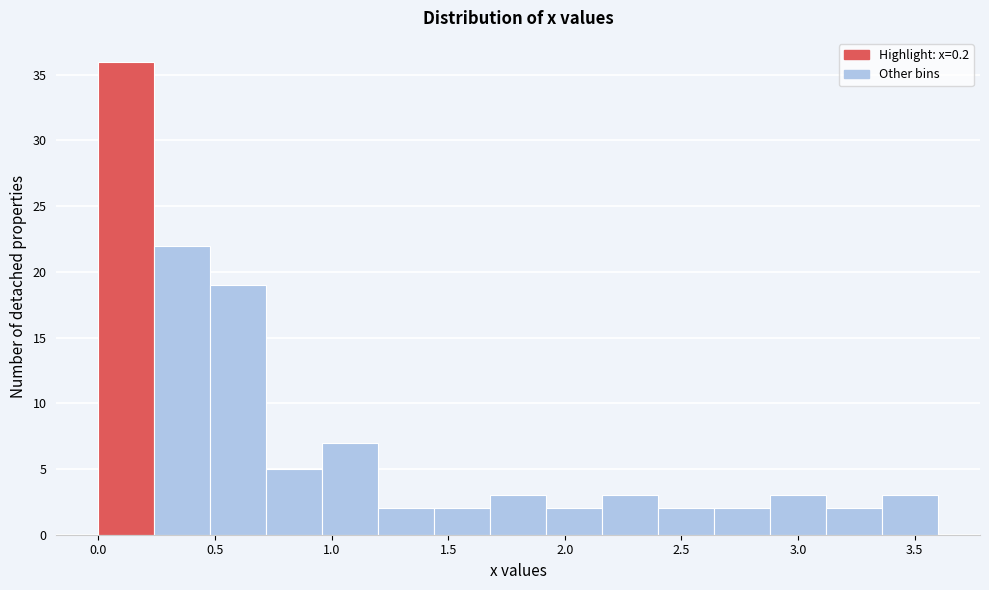

What is the height of the bar covering 2.88 to 3.12 on the x-axis? Neither the bar edges nor the heights are printed on the chart, so give them approximately, as read against the axes.

3